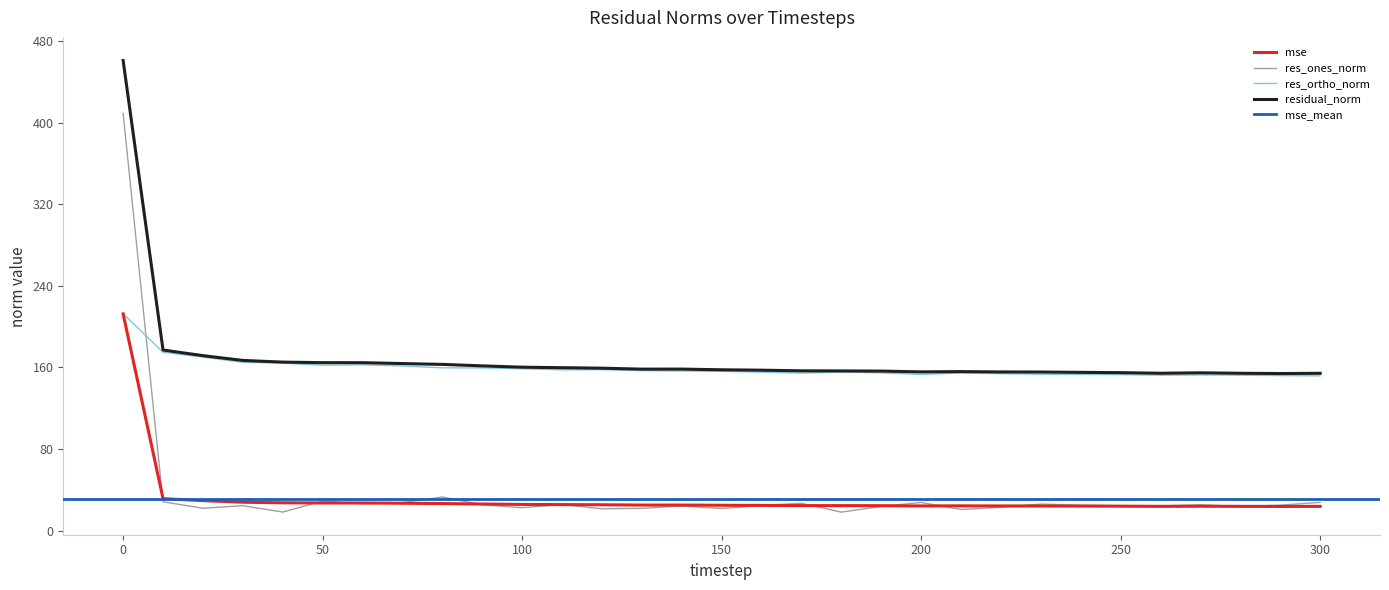

How many data points does each series have?

31